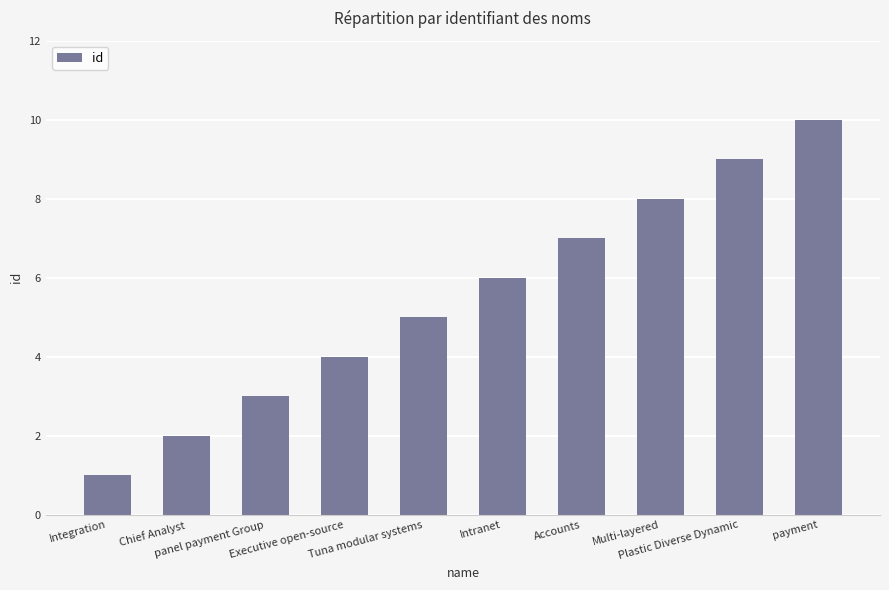

List the labels in order of value, largest first.

payment, Plastic Diverse Dynamic, Multi-layered, Accounts, Intranet, Tuna modular systems, Executive open-source, panel payment Group, Chief Analyst, Integration